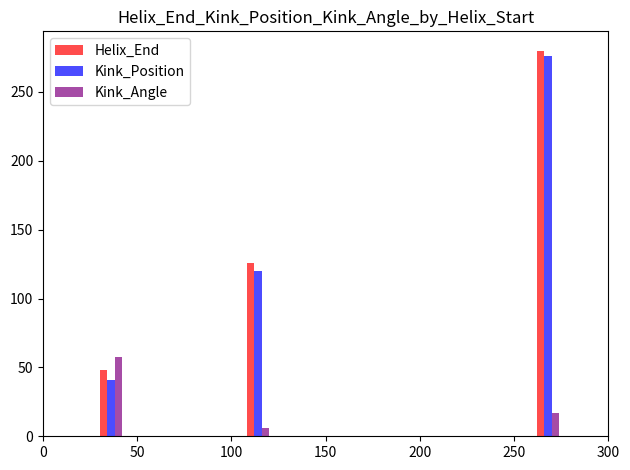

What is the total value across all series at 250?

572.8